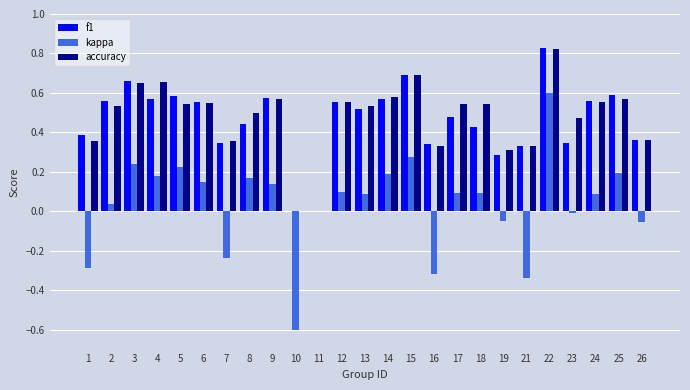

Between 22 and 23, which series saw the biggest shift?

kappa